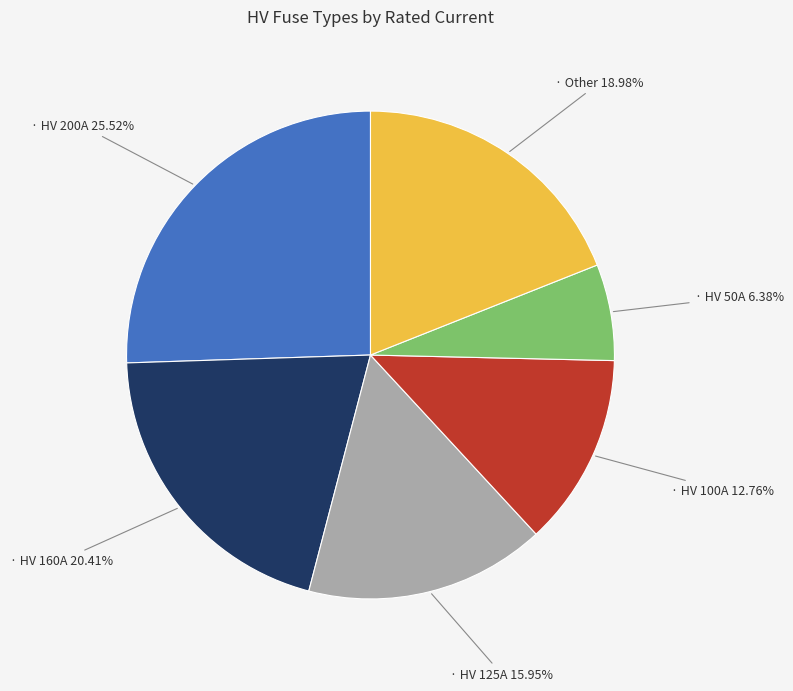

Is there a majority slice in this chart?

No